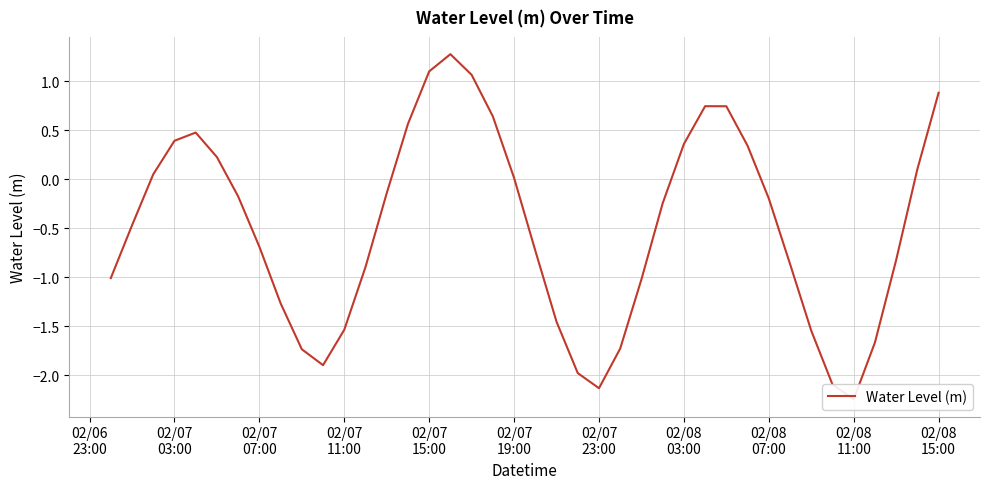

The chart shows a value of -3.1 at 02/07 23:00. True or false?

False